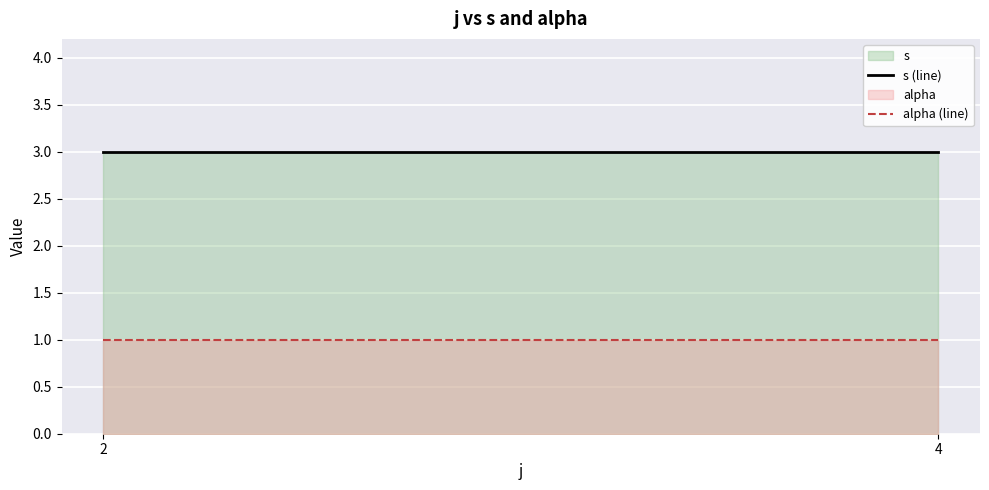

What is the value of the s (line) point at the 2nd from the left?

3